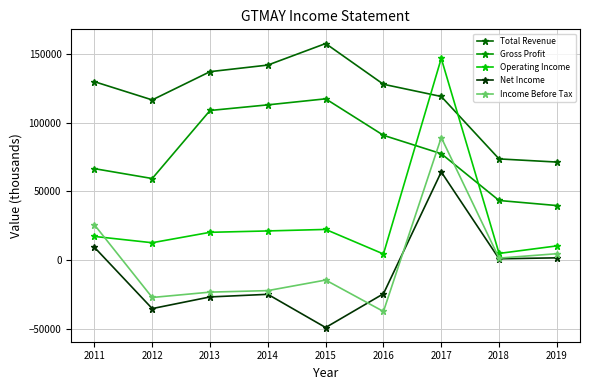

What is the value of the Income Before Tax point at the 3rd from the left?

-23400